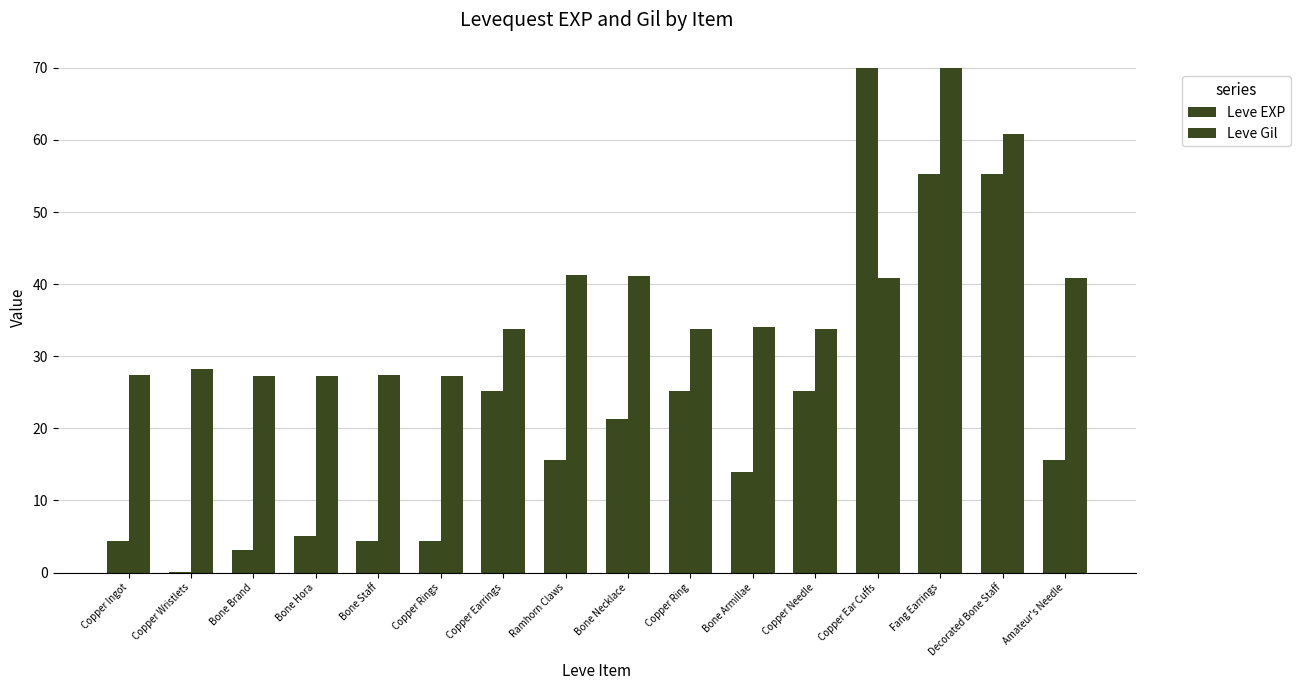

How many distinct data groups are displayed?

2